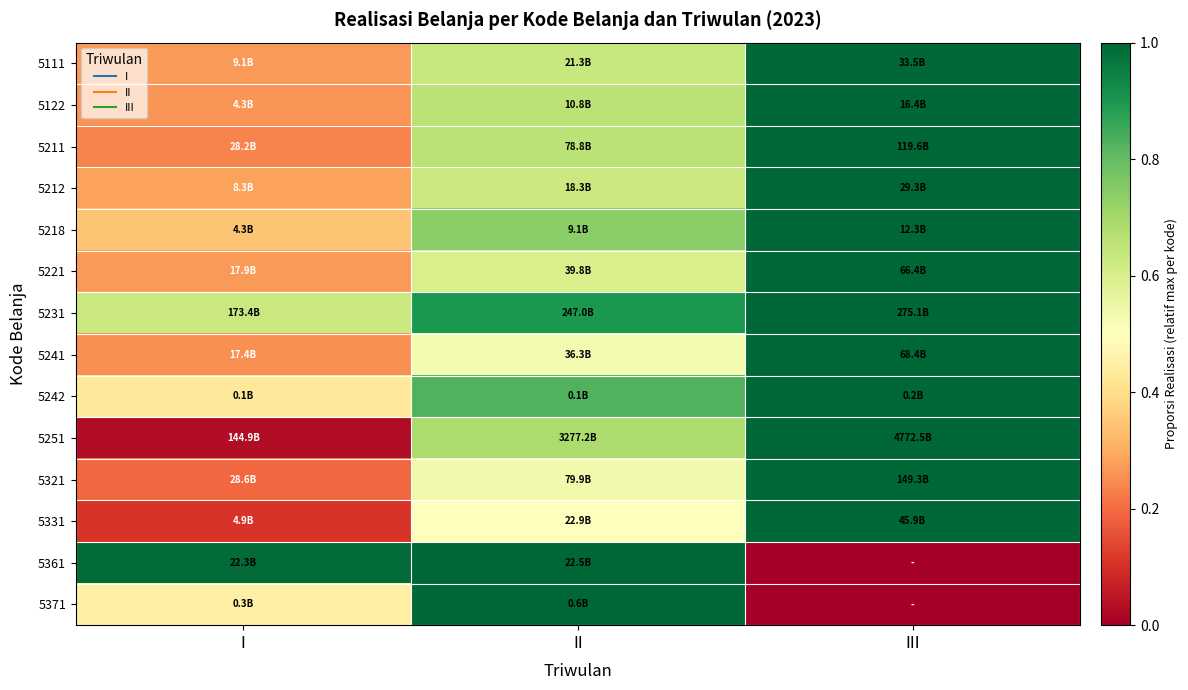

Reading left to right, extract all data points from this chart.

5111: I=0.3	II=0.6	III=1.0
5122: I=0.3	II=0.7	III=1.0
5211: I=0.2	II=0.7	III=1.0
5212: I=0.3	II=0.6	III=1.0
5218: I=0.3	II=0.7	III=1.0
5221: I=0.3	II=0.6	III=1.0
5231: I=0.6	II=0.9	III=1.0
5241: I=0.3	II=0.5	III=1.0
5242: I=0.4	II=0.8	III=1.0
5251: I=0.0	II=0.7	III=1.0
5321: I=0.2	II=0.5	III=1.0
5331: I=0.1	II=0.5	III=1.0
5361: I=1.0	II=1.0	III=0.0
5371: I=0.5	II=1.0	III=0.0